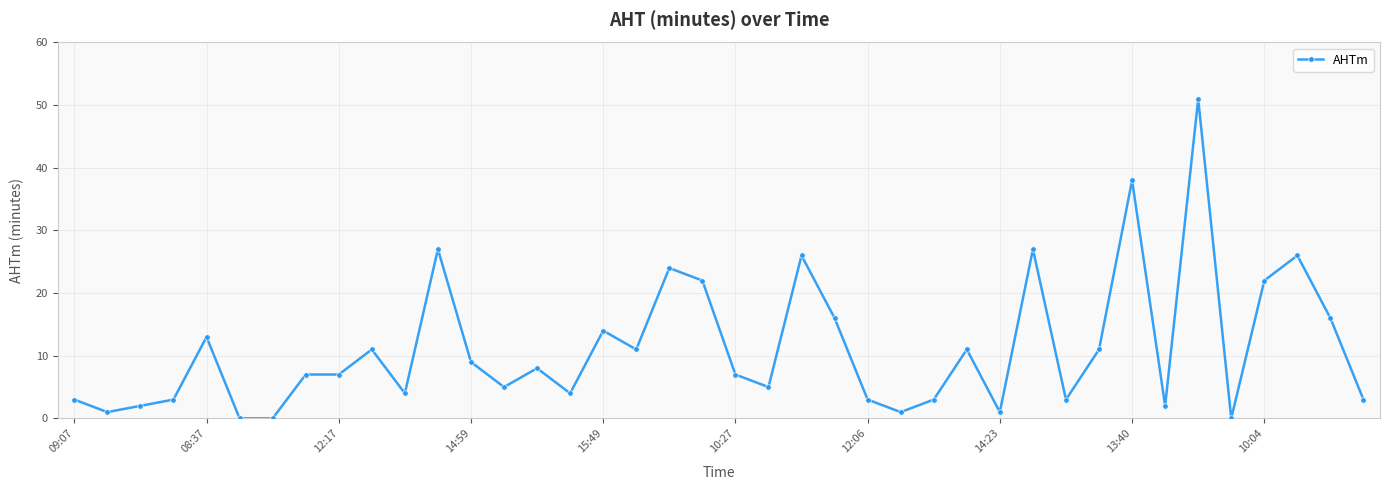

What is the greatest value displayed?

51